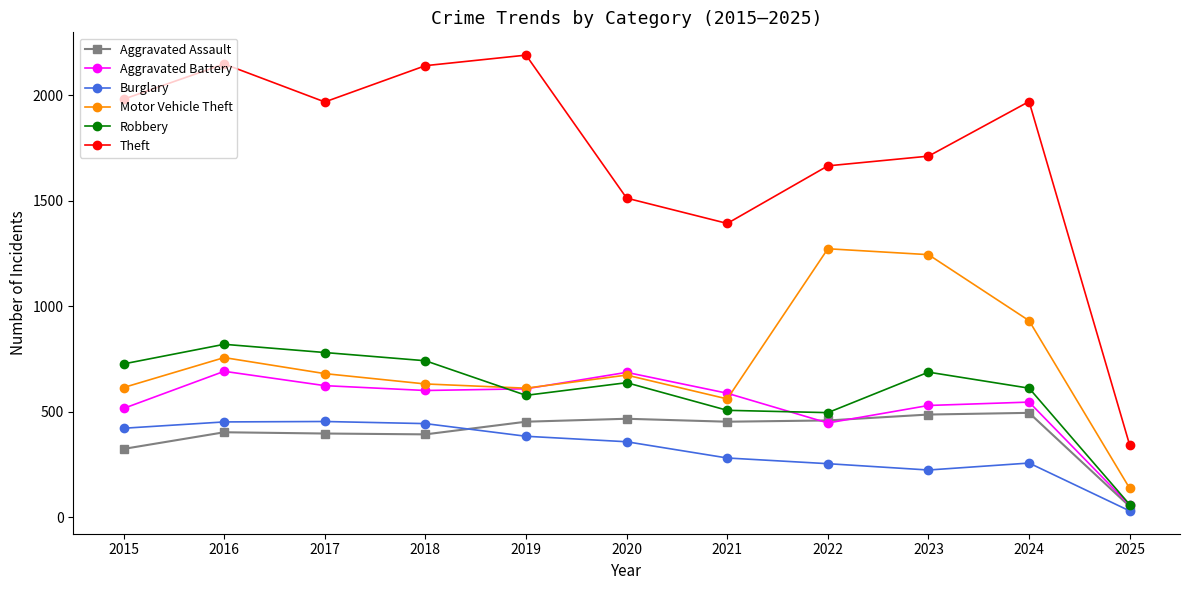

What is the value of the Robbery point at the 11th from the left?

59